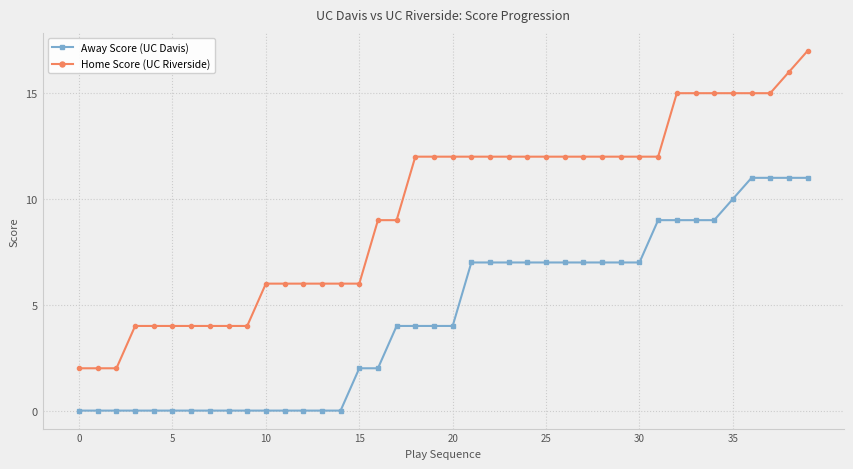

What is the highest value of the Home Score (UC Riverside) series?

17